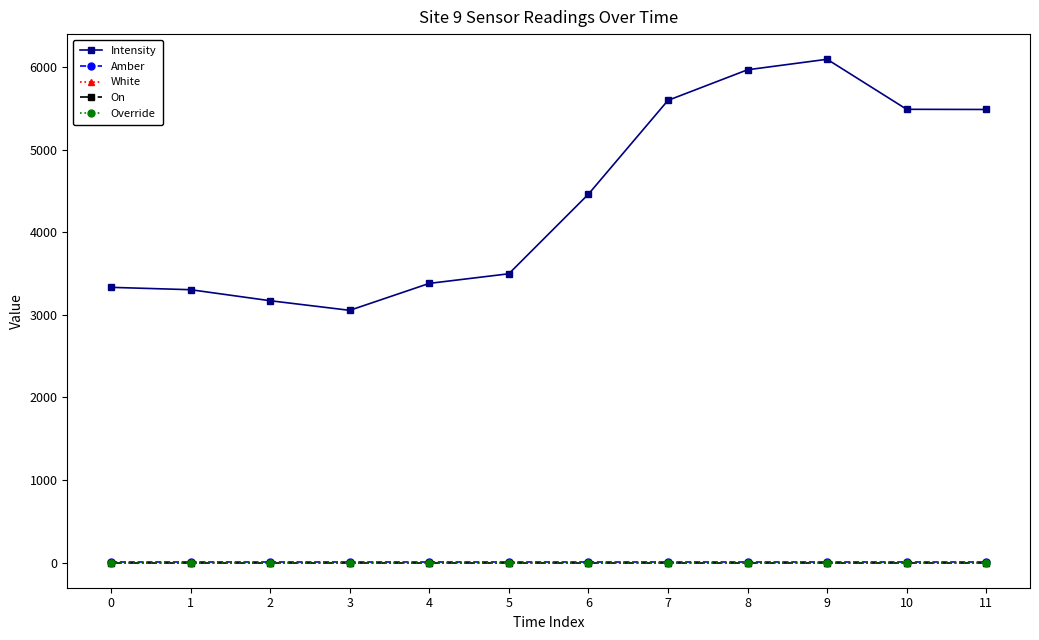

What is the sum of the Amber values at 6 and 3?

2.0